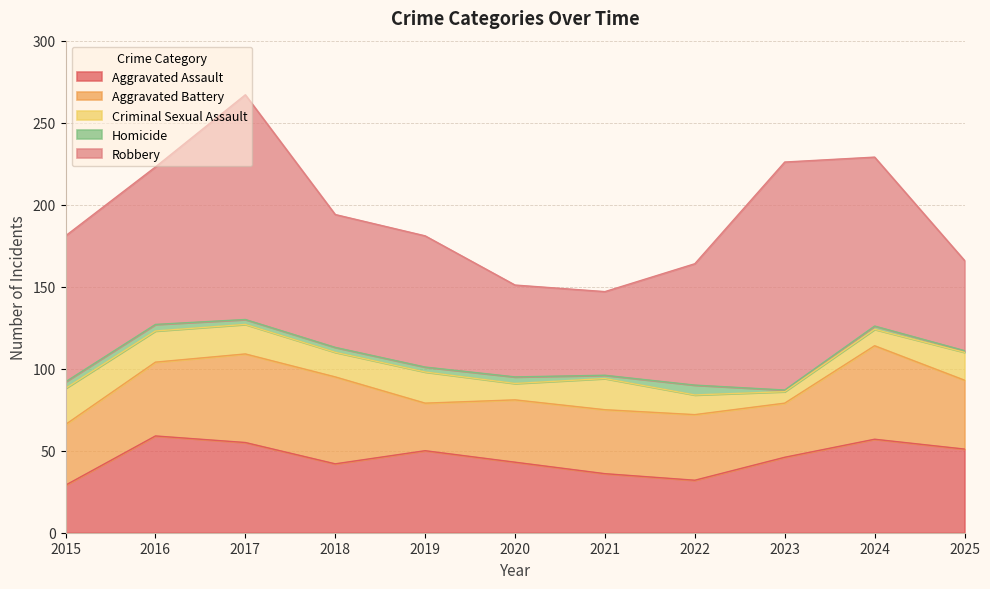

True or false: Homicide and Aggravated Battery intersect in this chart.

False